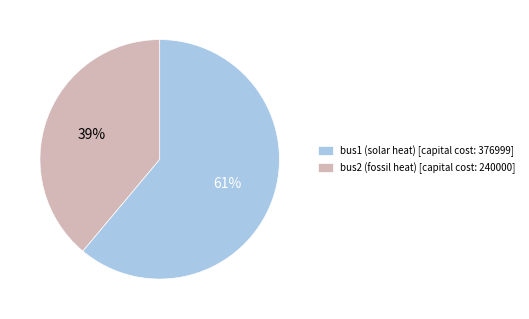

Which has a higher value, bus2 (fossil heat) [capital cost: 240000] or bus1 (solar heat) [capital cost: 376999]?

bus1 (solar heat) [capital cost: 376999]